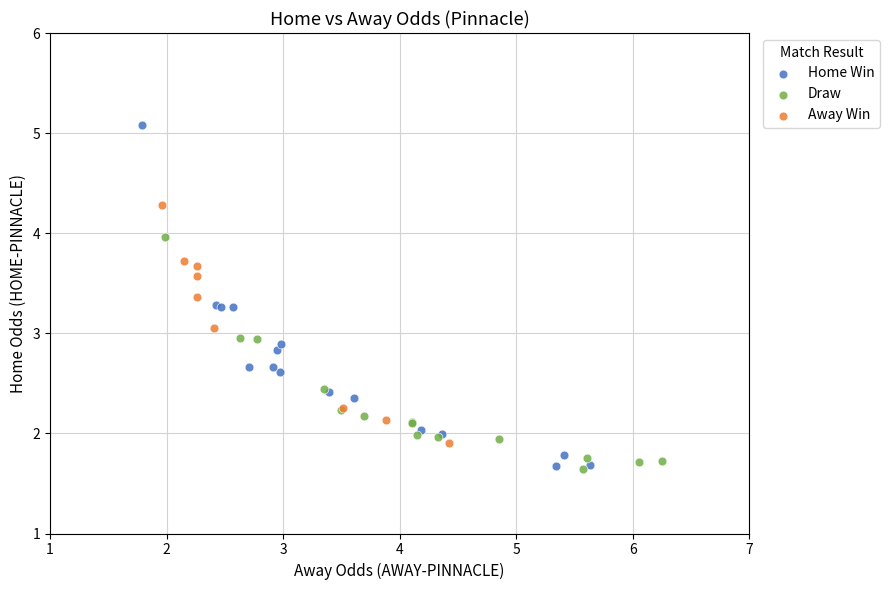

Which series reaches the maximum Y coordinate?

Home Win